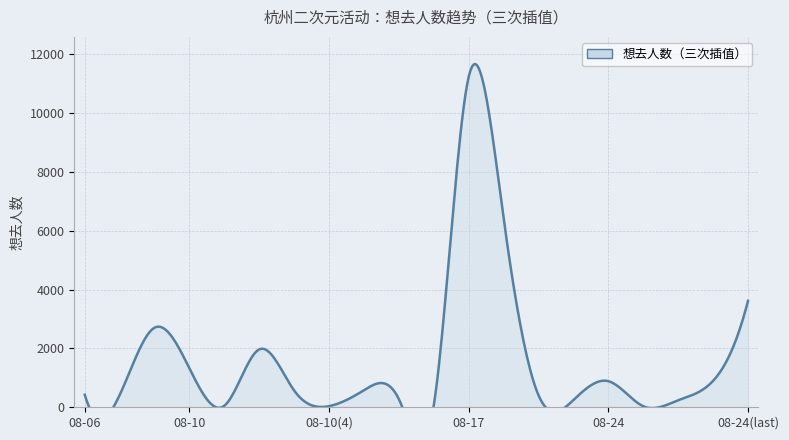

What is the minimum value shown in the chart?

36